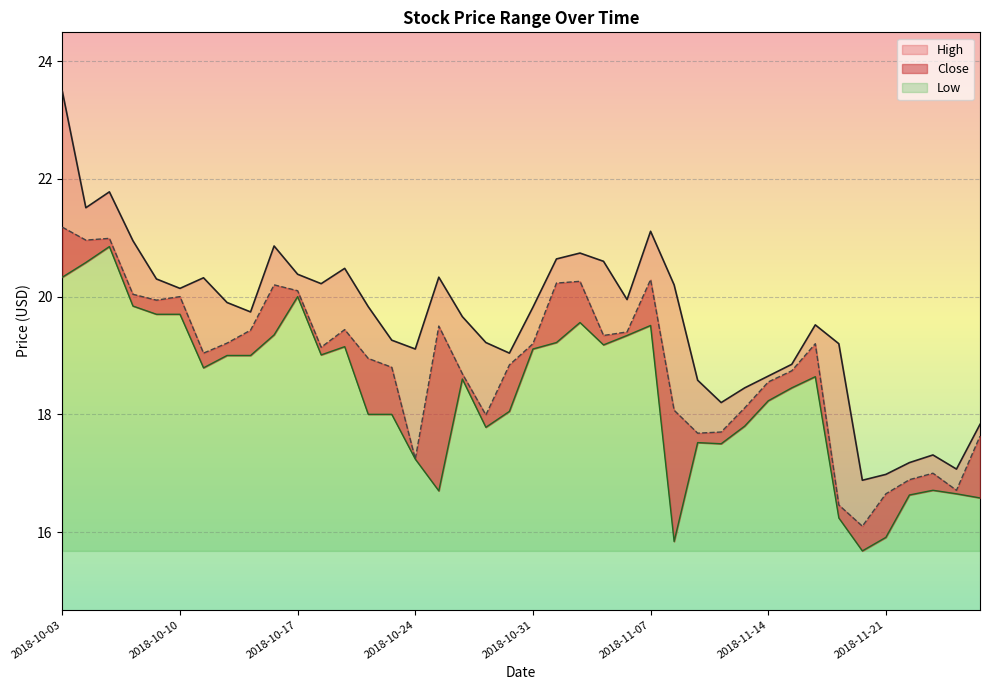

Reading left to right, transcribe all the data shown in this chart.

High: 23.5	21.5	21.8	20.9	20.3	20.1	20.3	19.9	19.7	20.9	20.4	20.2	20.5	19.8	19.3	19.1	20.3	19.7	19.2	19.0	19.8	20.6	20.7	20.6	19.9	21.1	20.2	18.6	18.2	18.4	18.6	18.9	19.5	19.2	16.9	17.0	17.2	17.3	17.1	17.8
Close: 21.2	21.0	21.0	20.0	19.9	20.0	19.0	19.2	19.4	20.2	20.1	19.1	19.4	18.9	18.8	17.2	19.5	18.7	18.0	18.8	19.2	20.2	20.3	19.3	19.4	20.3	18.1	17.7	17.7	18.1	18.6	18.7	19.2	16.5	16.1	16.6	16.9	17.0	16.7	17.6
Low: 20.3	20.6	20.9	19.8	19.7	19.7	18.8	19.0	19.0	19.4	20.0	19.0	19.1	18.0	18.0	17.2	16.7	18.6	17.8	18.1	19.1	19.2	19.6	19.2	19.3	19.5	15.8	17.5	17.5	17.8	18.2	18.4	18.6	16.2	15.7	15.9	16.6	16.7	16.6	16.6